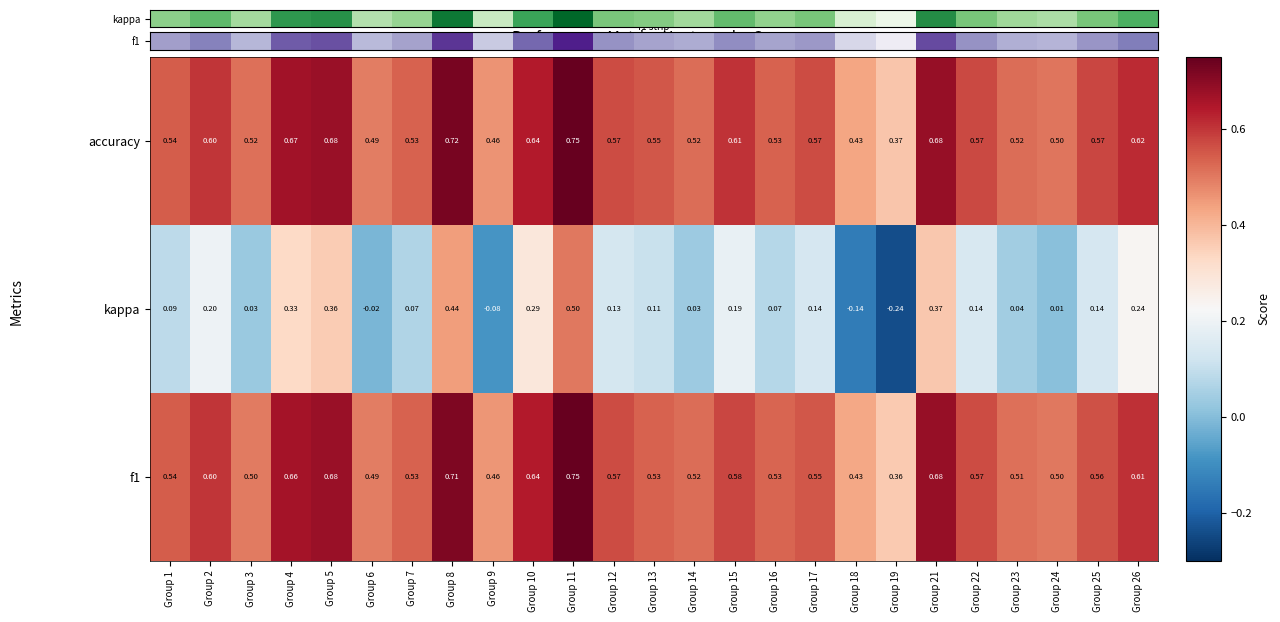

Which series has the largest range (max minus min)?

kappa